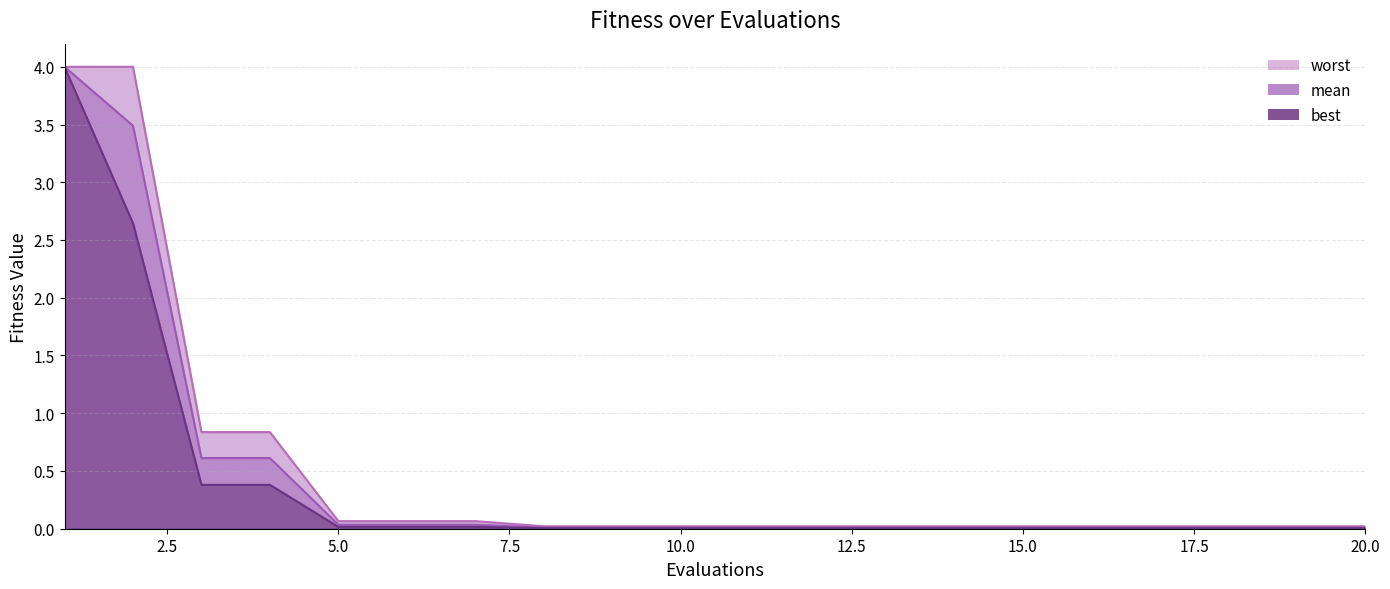

At how many categories does at least one series exceed 3?

2